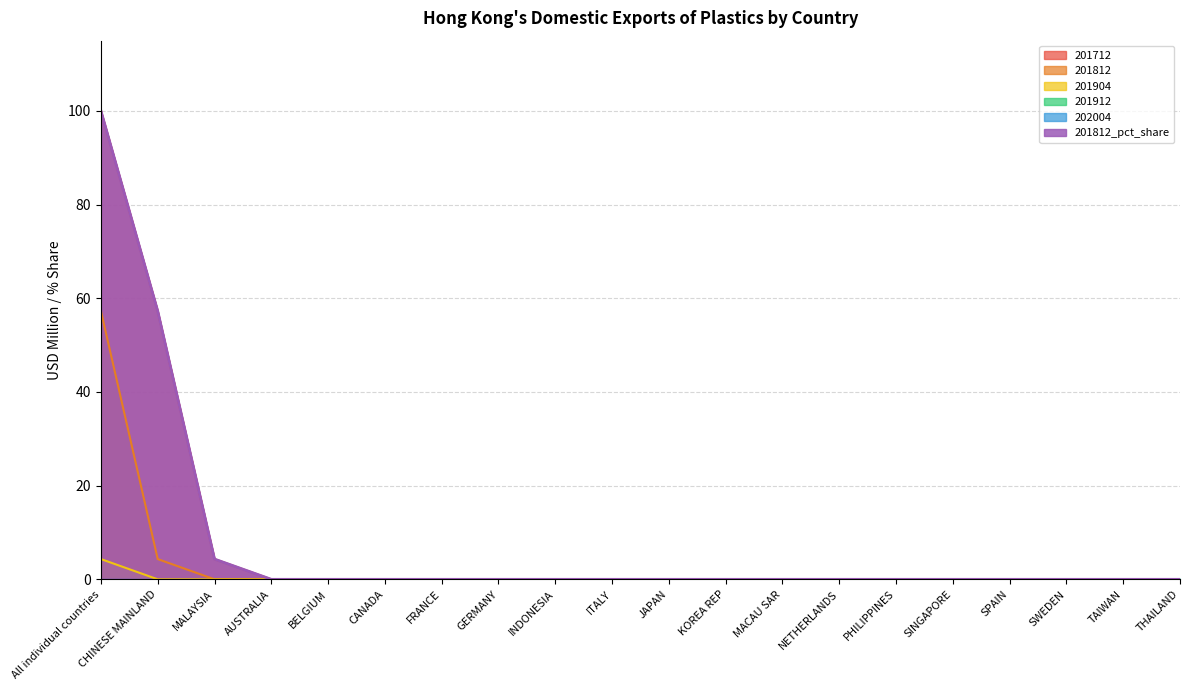

What are all the series names shown in the legend?

201712, 201812, 201904, 201912, 202004, 201812_pct_share